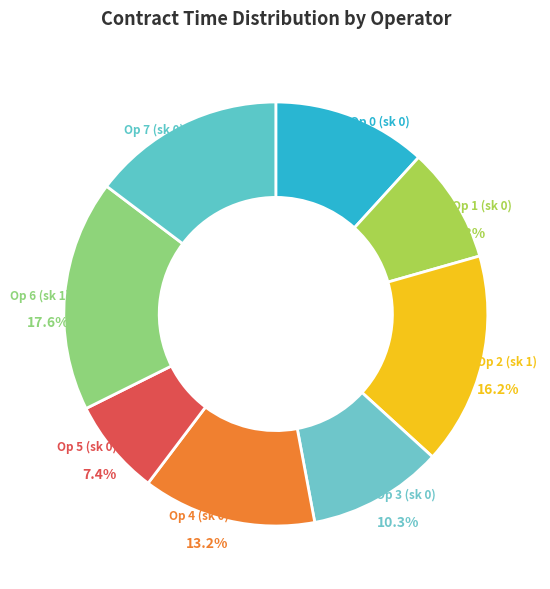

How many slices are in this pie chart?

8